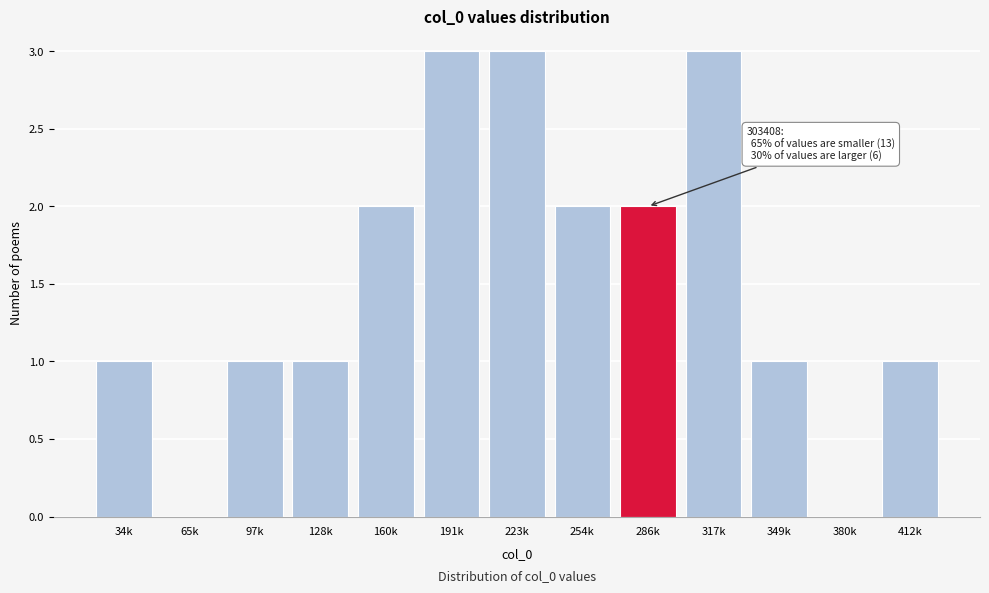

Reading left to right, list all the values displayed in this chart.

34k=1	65k=0	97k=1	128k=1	160k=2	191k=3	223k=3	254k=2	286k=2	317k=3	349k=1	380k=0	412k=1